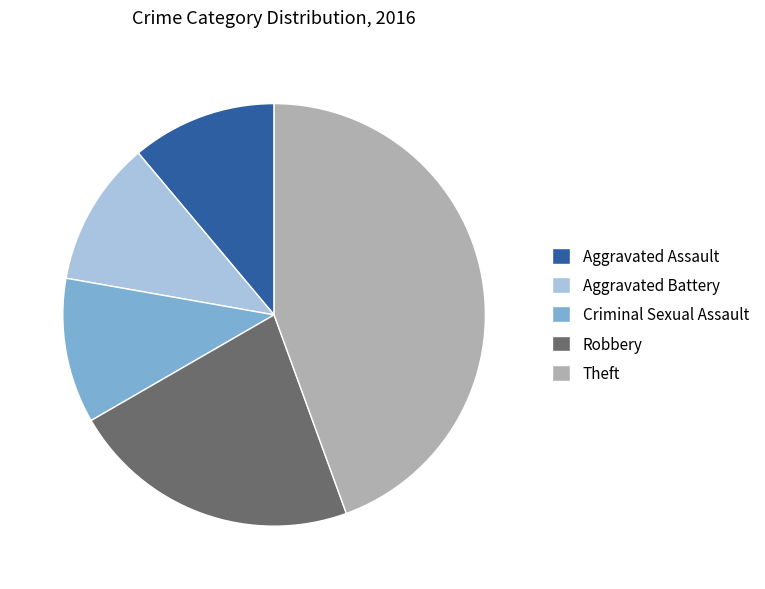

True or false: Criminal Sexual Assault accounts for 24% of the total.

False